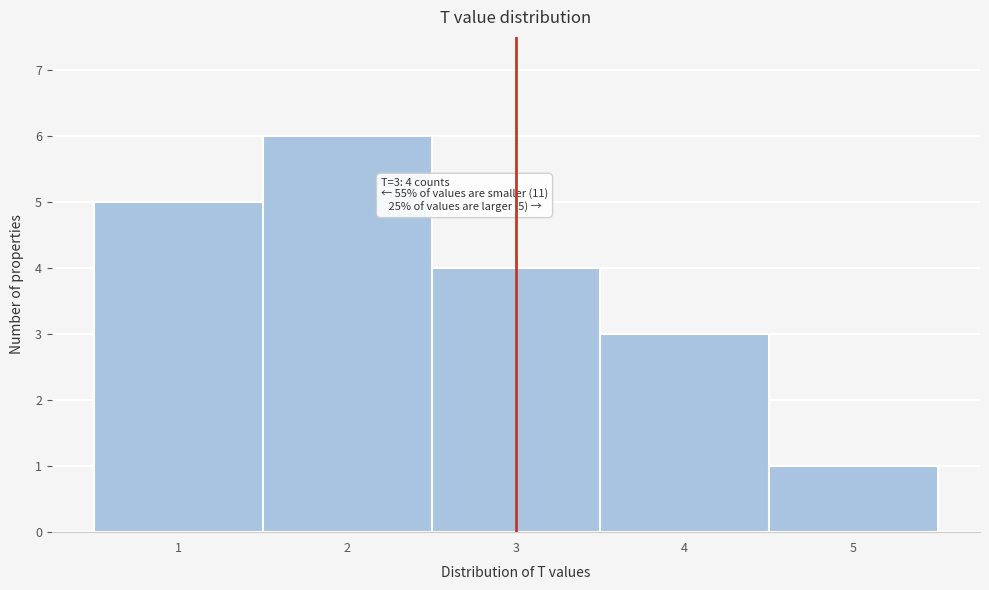

Which range on the x-axis has the tallest bar?

1.5 to 2.5